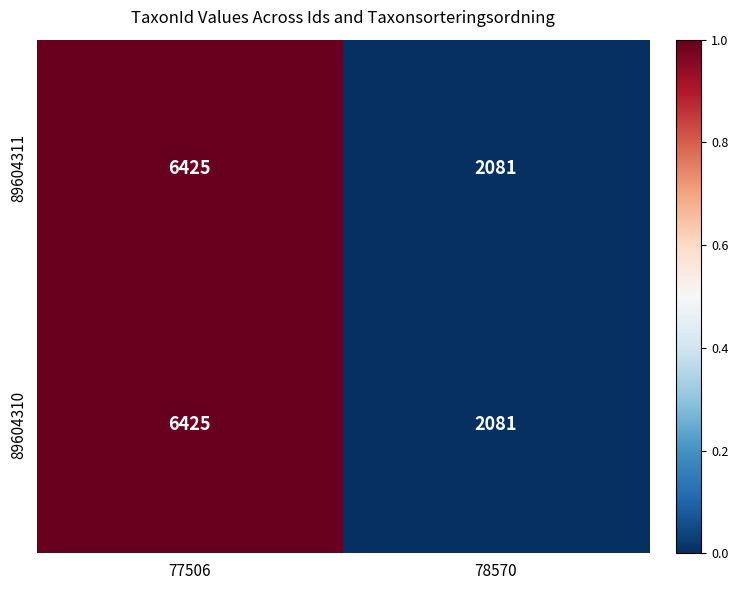

Read the 89604311 value at 78570.

2081